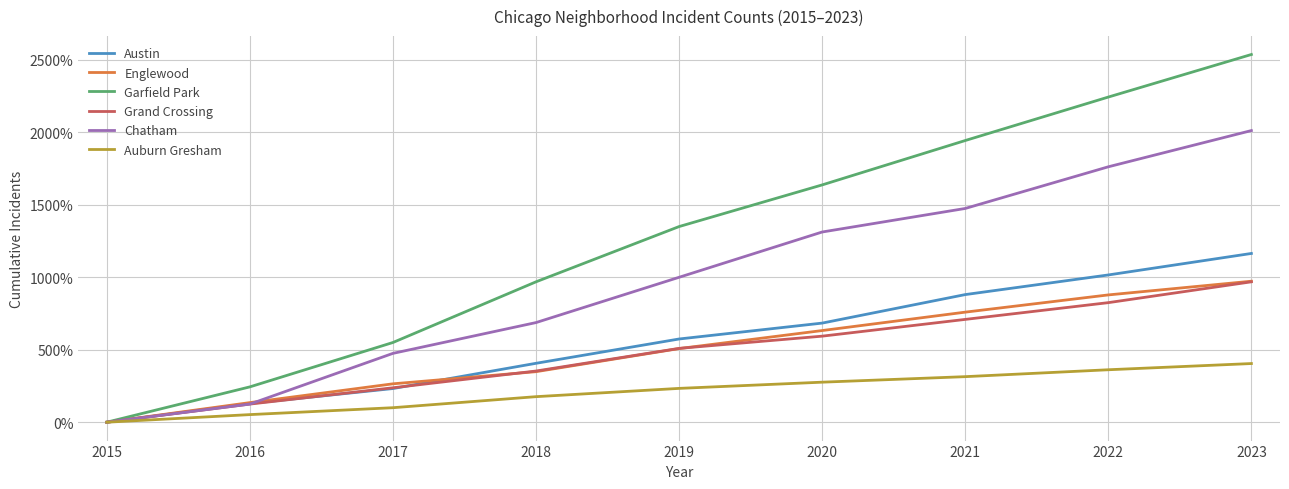

Which series has the largest range (max minus min)?

Garfield Park